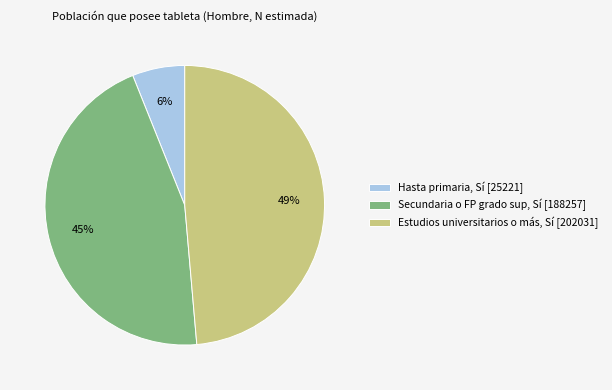

Count the number of slices in the pie.

3